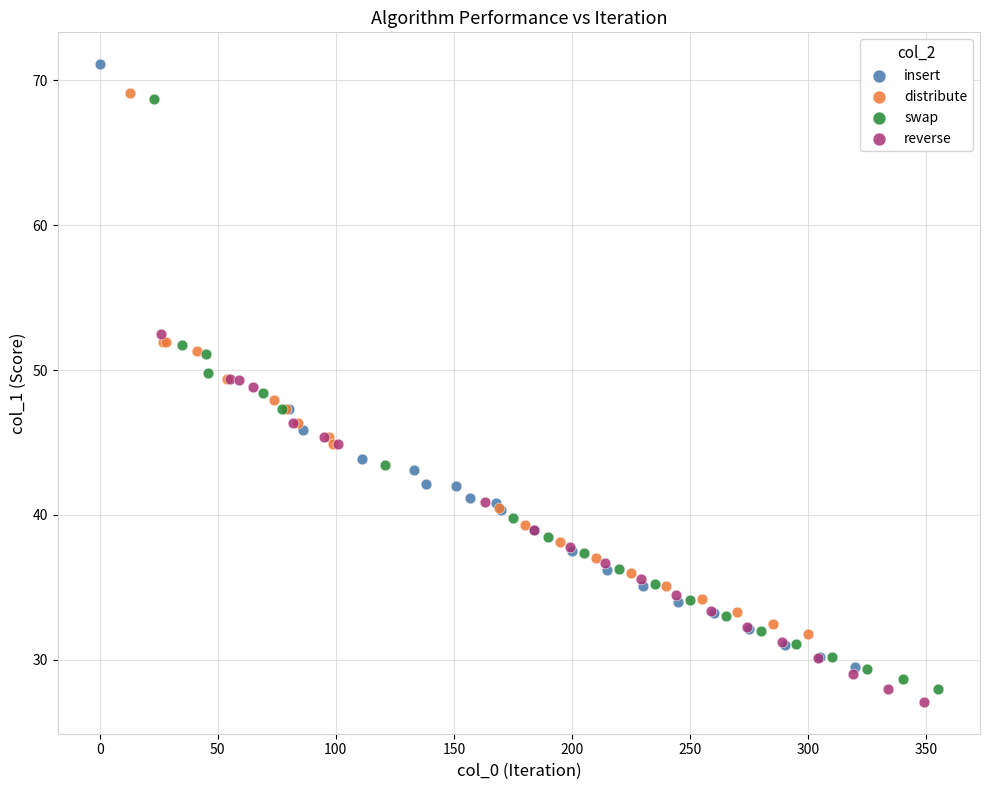

Which series has the largest Y range (max minus min)?

insert